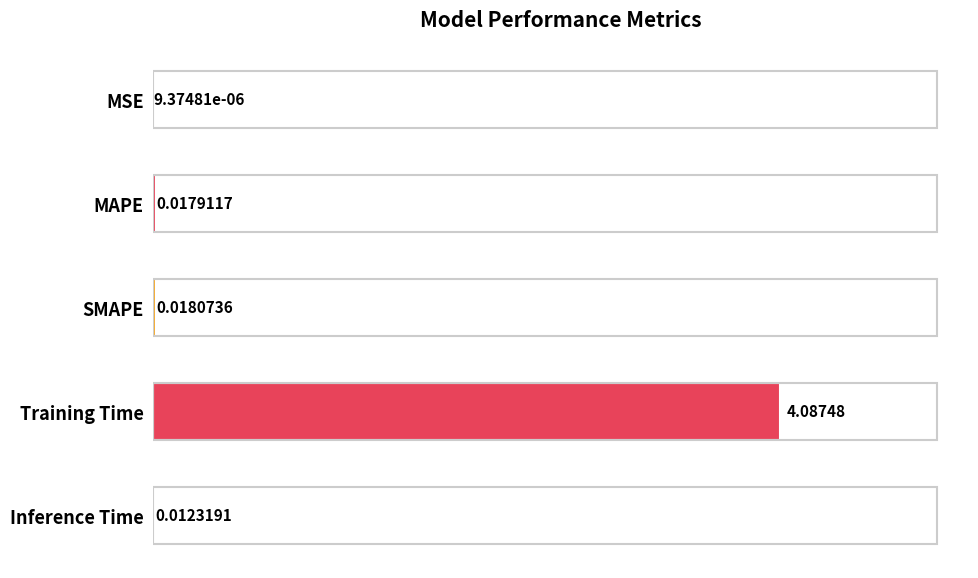

Which label corresponds to the largest value in the chart?

Training Time